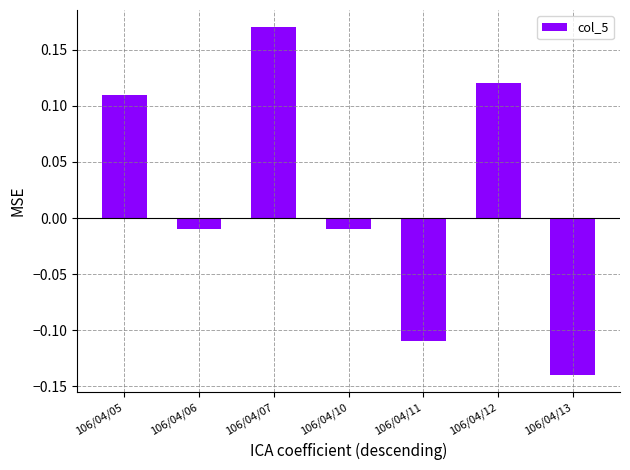

At which category does the chart reach its minimum across all series?

106/04/13